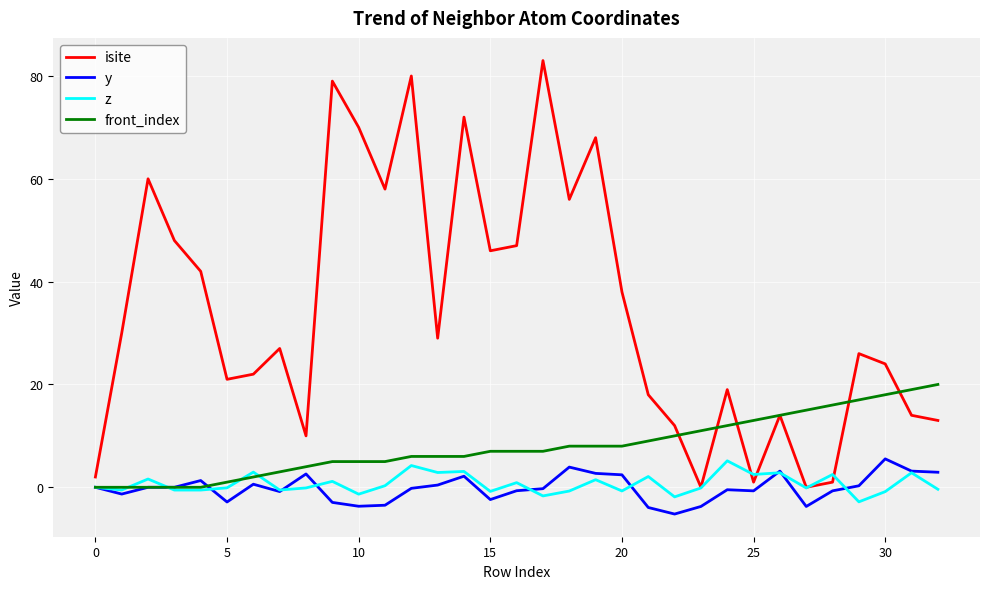

What is the highest value of the y series?

5.5